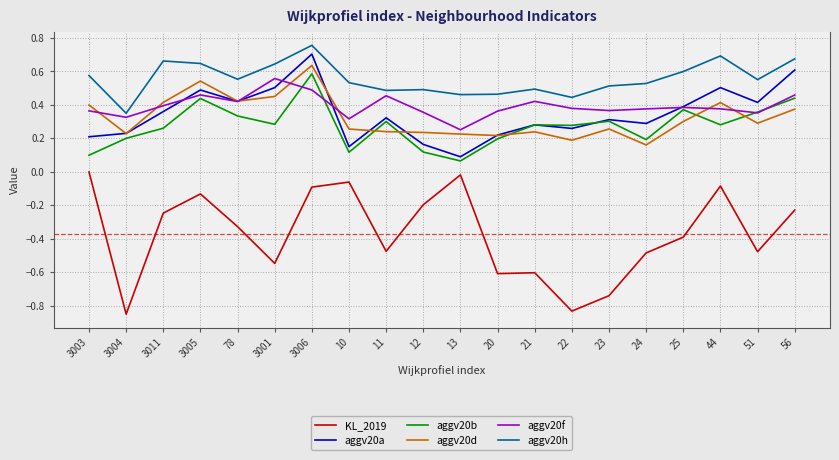

Does the chart display data point markers on the line(s)?

No